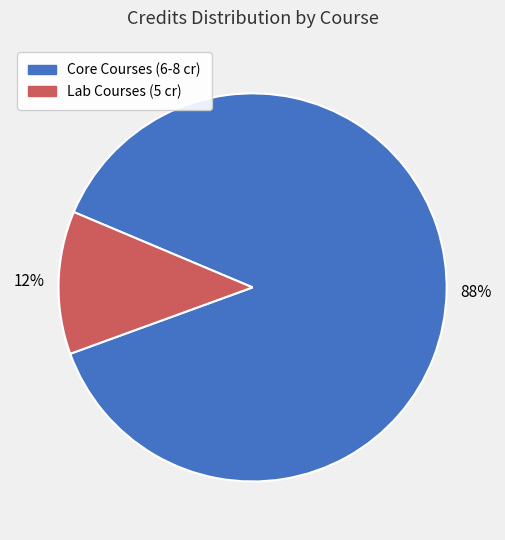

How many slices are in this pie chart?

2